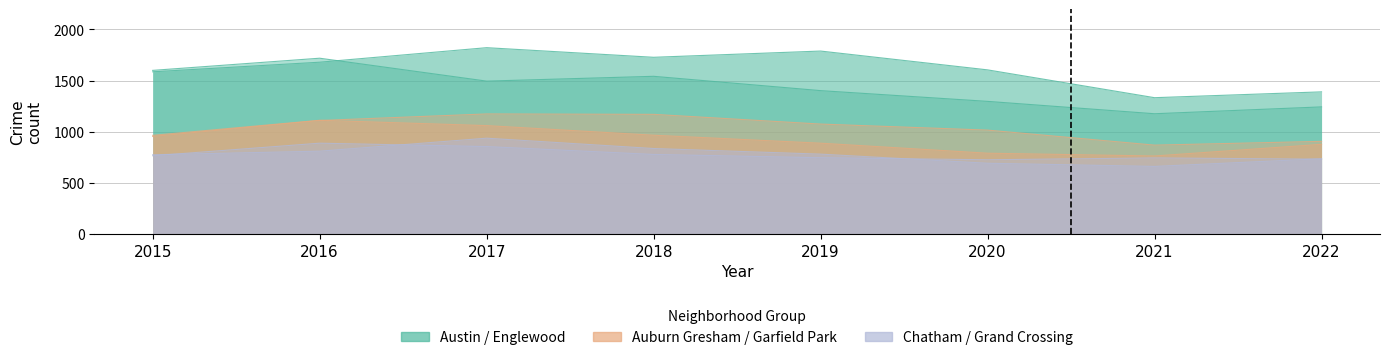

True or false: Englewood has a value of 580 at 2021.

False